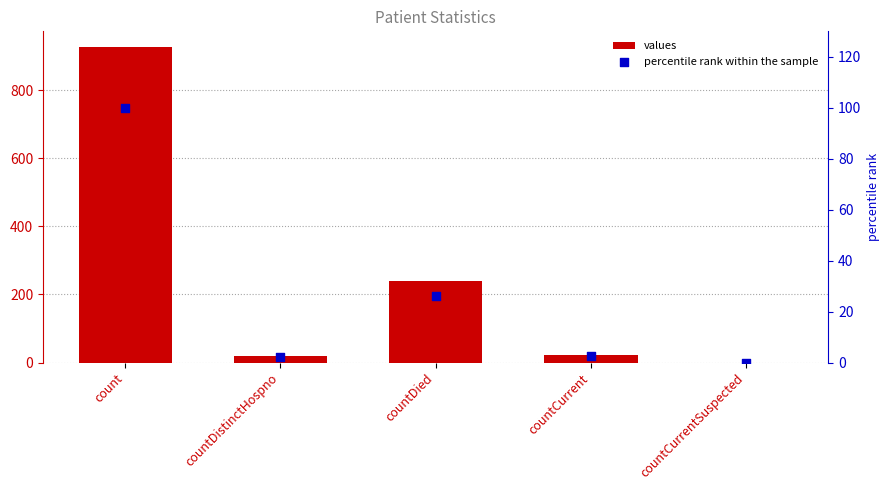

At which category is the sum across all series the highest?

count